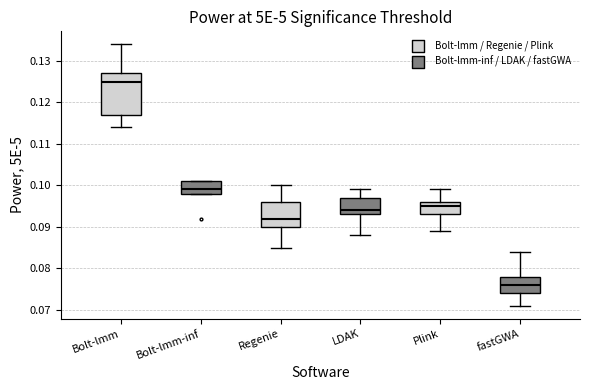

Which box is the tallest, from its lower edge to its upper edge?

Bolt-lmm